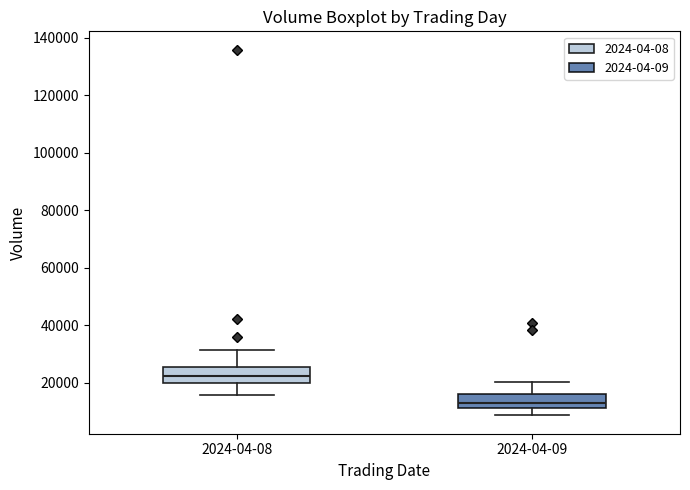

Which box's median line is the lowest?

2024-04-09